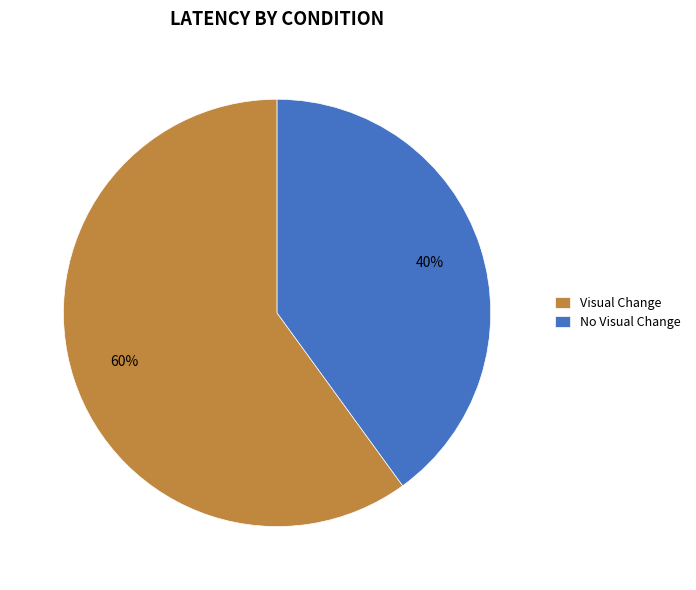

True or false: No Visual Change accounts for 32% of the total.

False